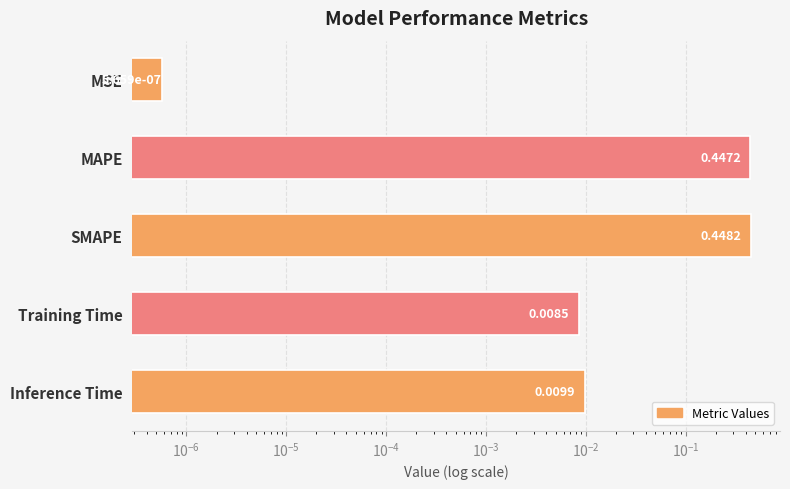

Does the chart contain stacked bars?

No